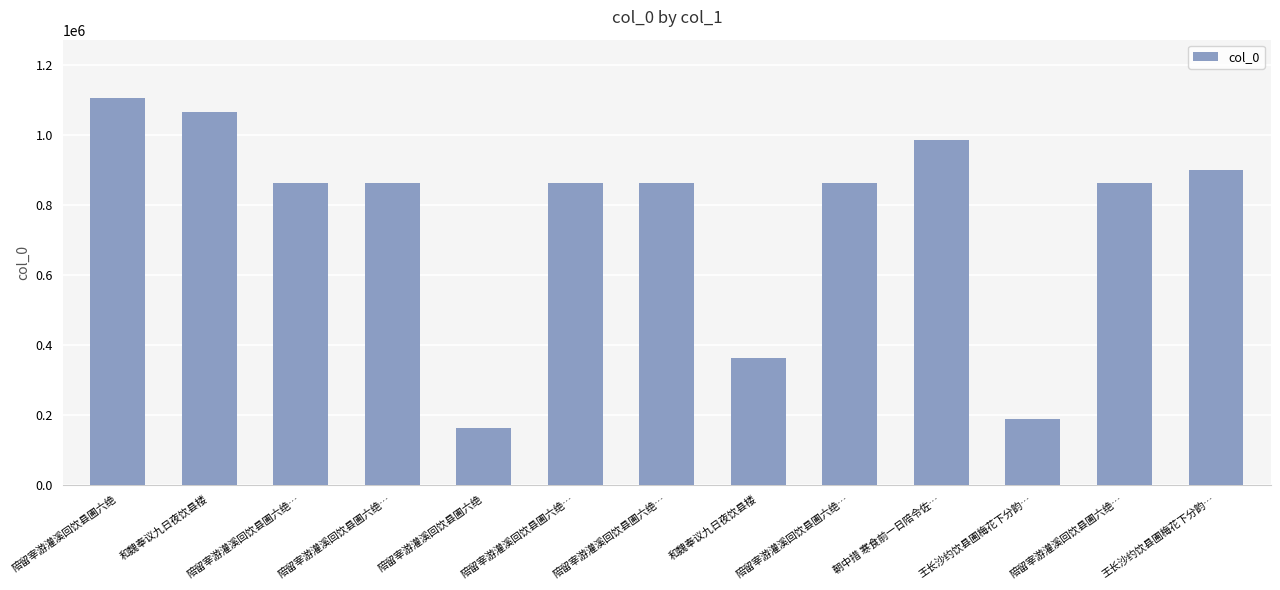

What is the label of the 5th bar from the right?

陪留宰游灌溪回饮县圃六绝…